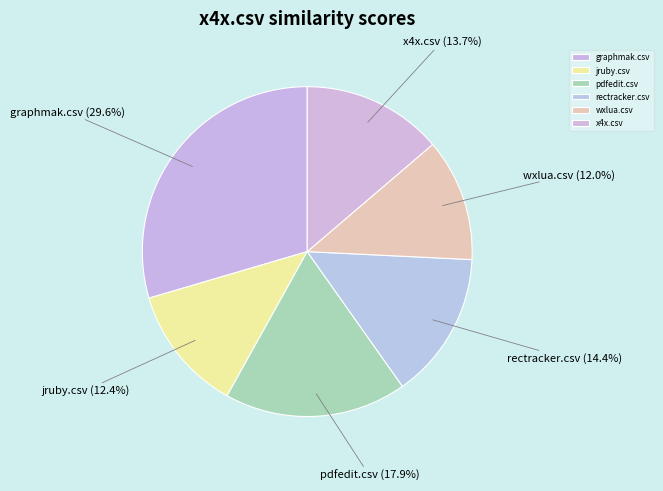

Which has a higher value, graphmak.csv or wxlua.csv?

graphmak.csv